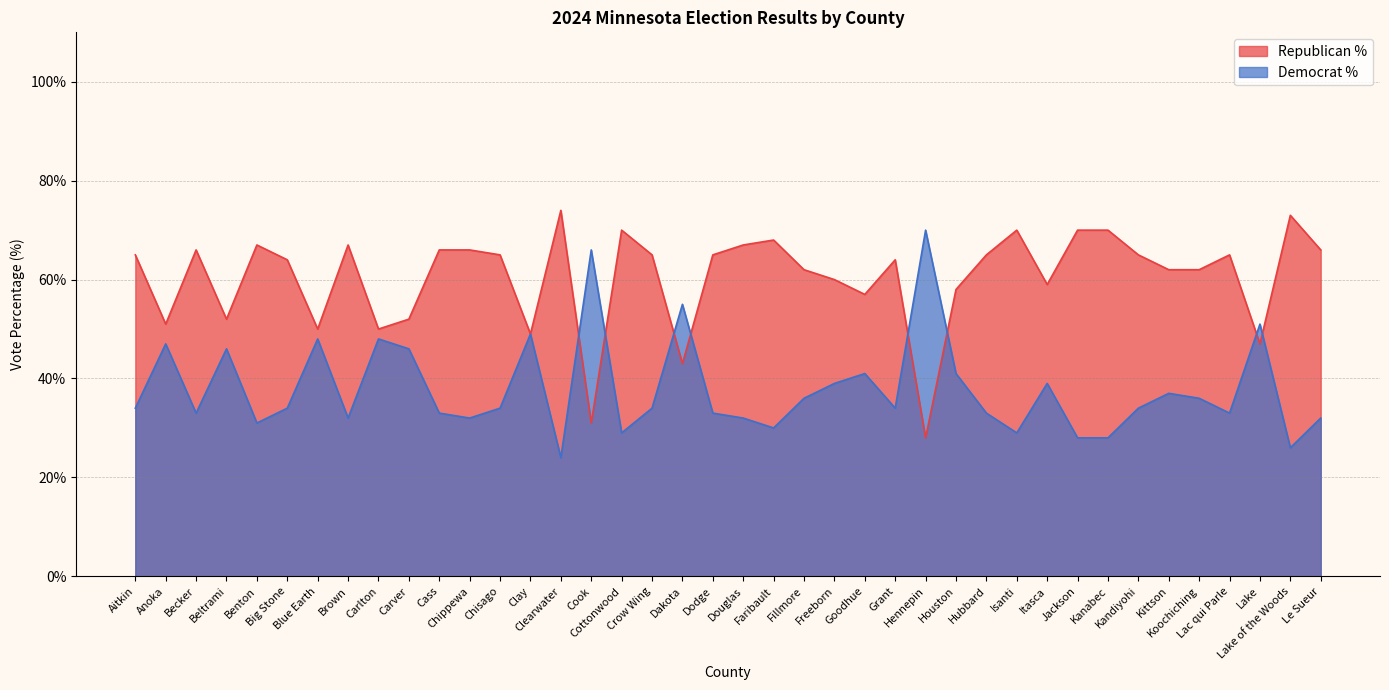

How many data points in Democrat % are less than 34?

17